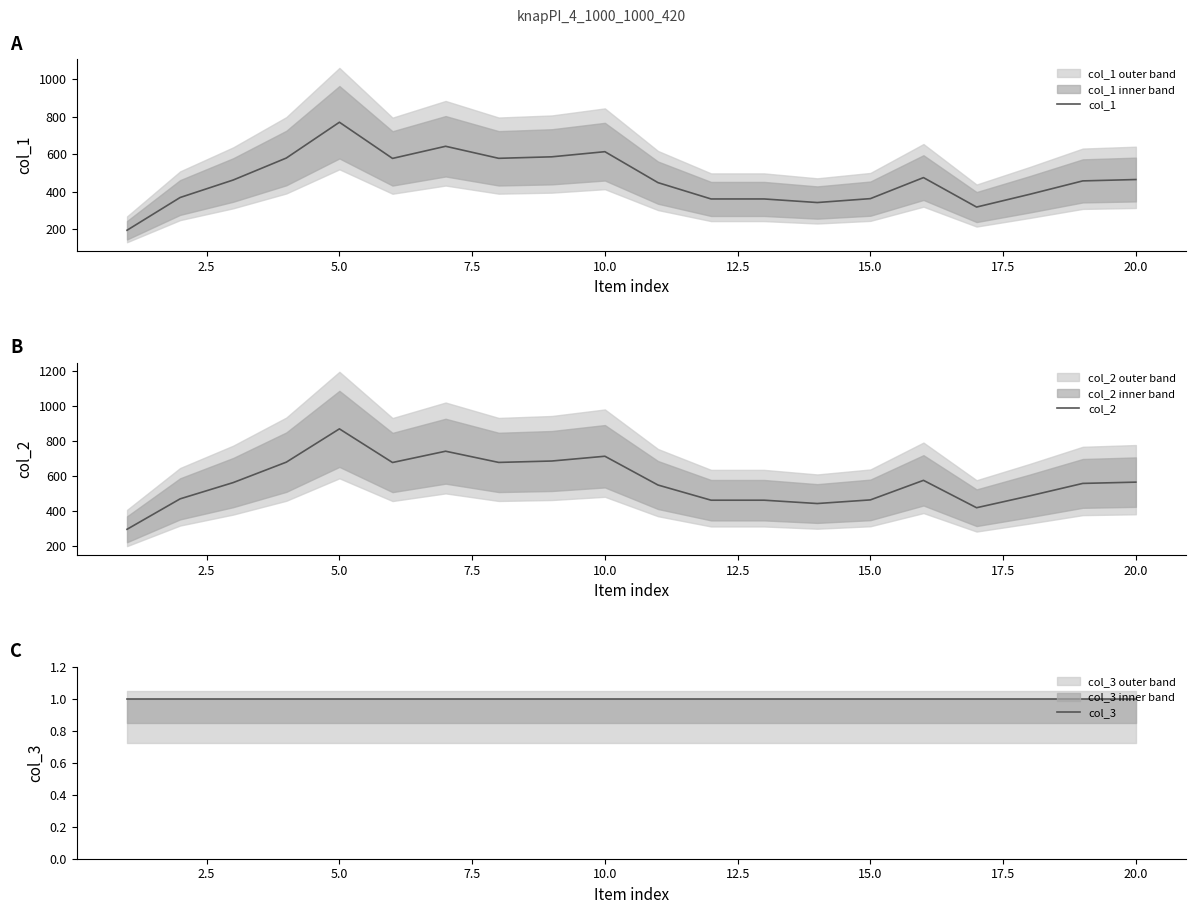

Does the chart have visible grid lines?

No